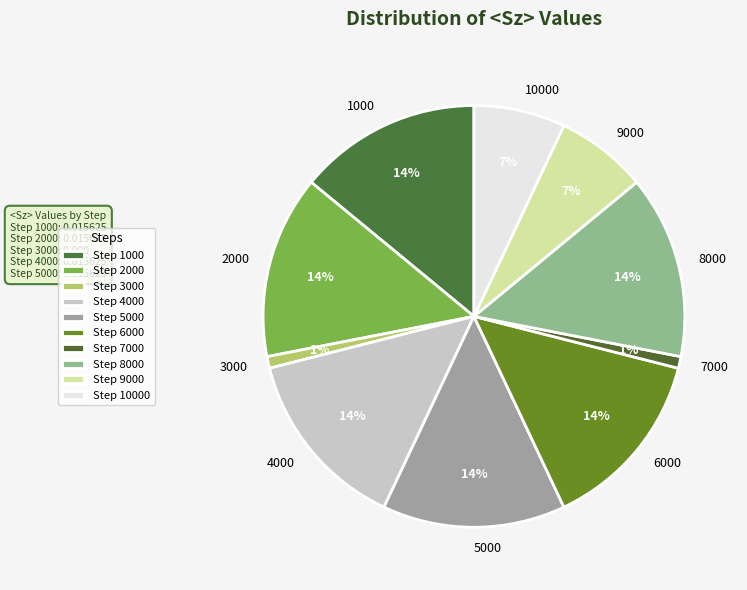

True or false: 1000 accounts for 28% of the total.

False